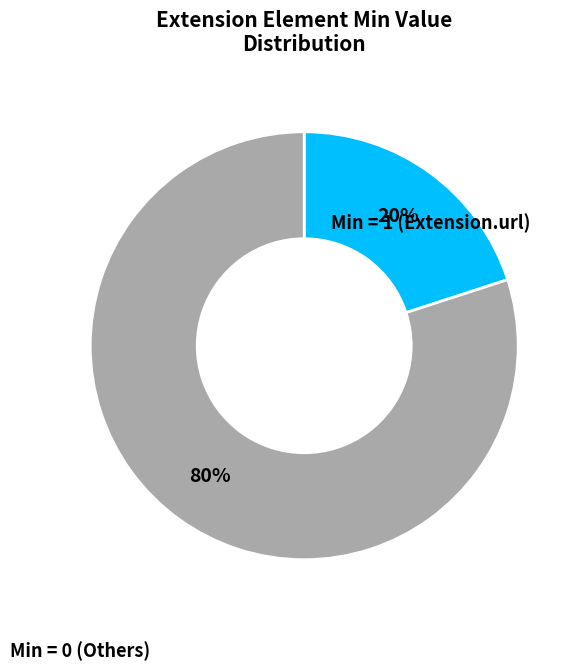

To the nearest percent, what is the difference between the largest and smallest slice percentages?

60%